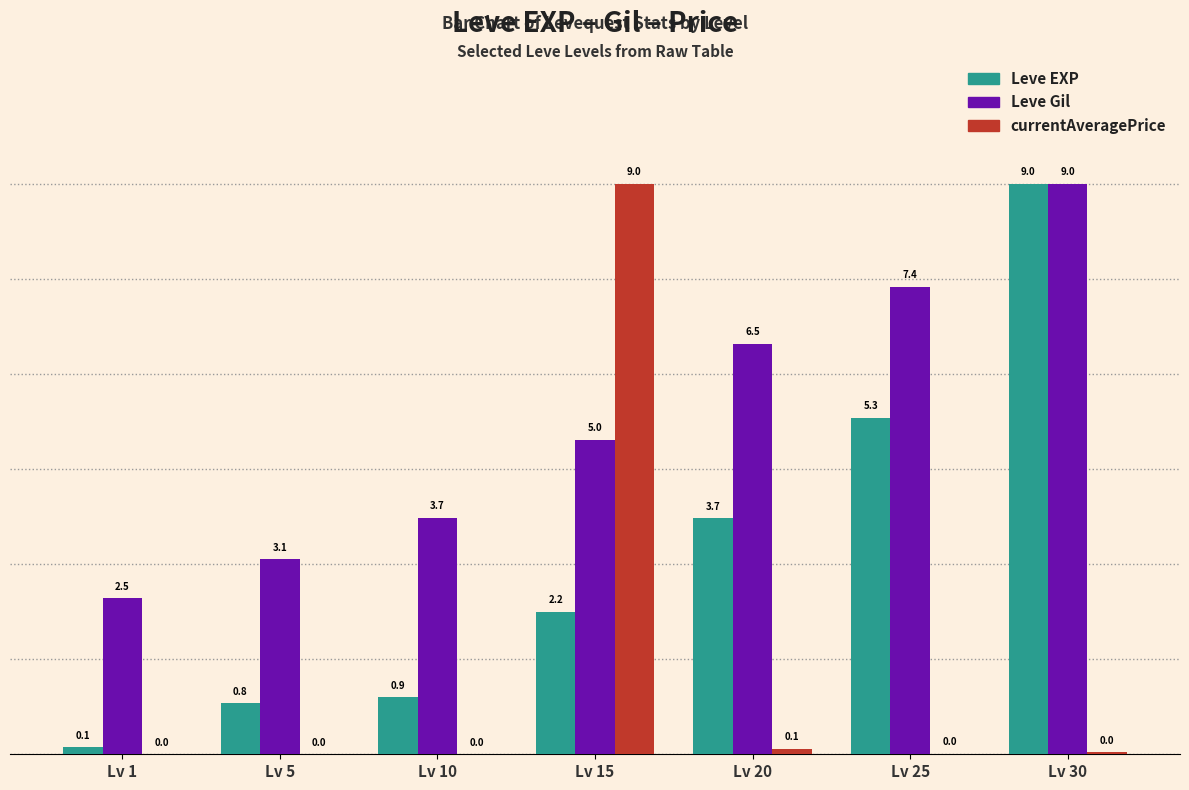

What is the highest value of the Leve Gil series?

9.0